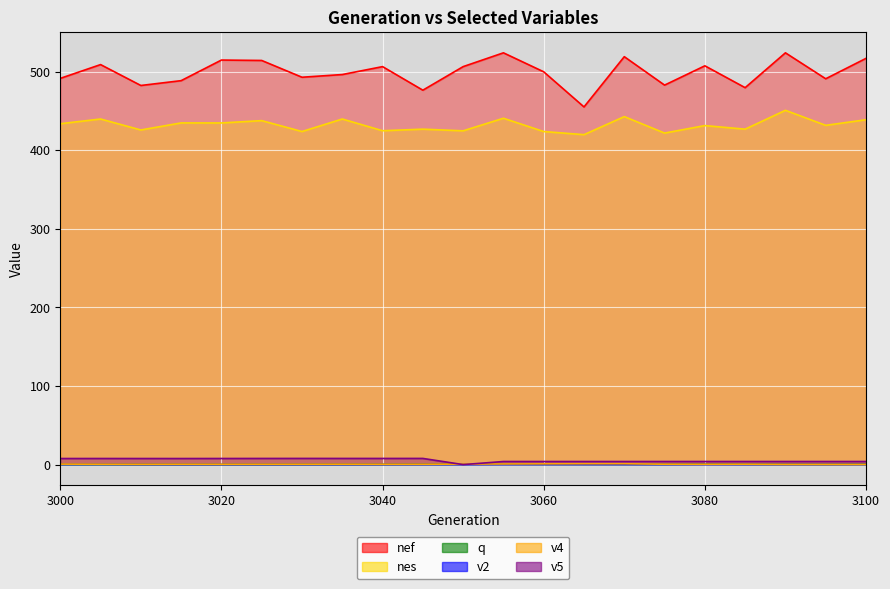

Where is the first local maximum for nes?

3005